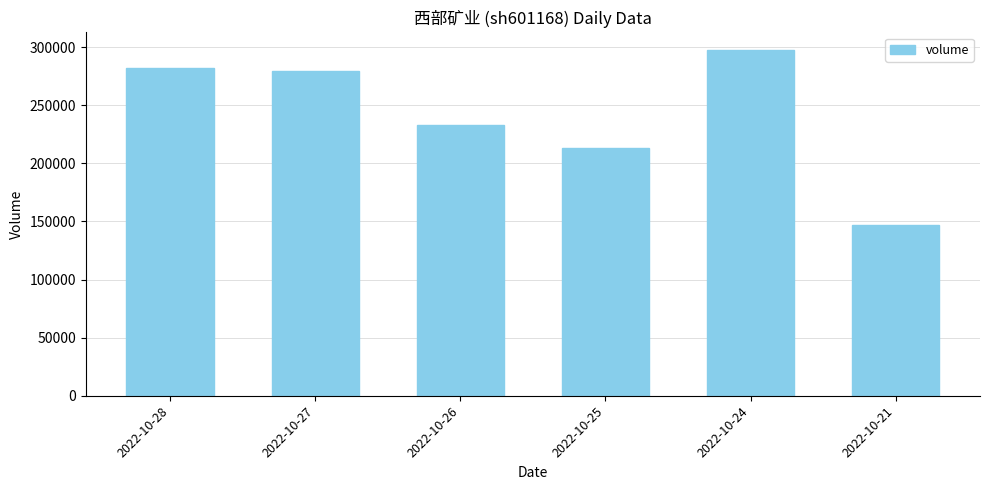

The value at 2022-10-21 is 84954. True or false?

False